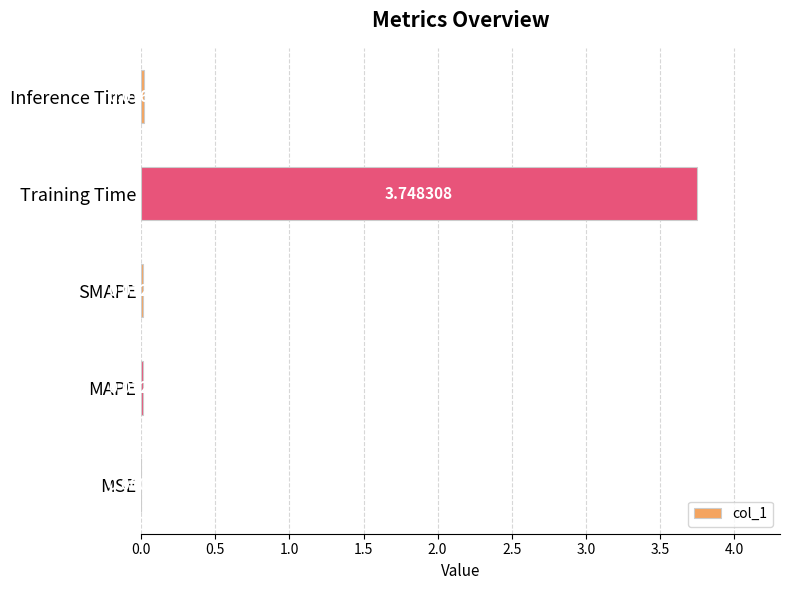

At which category does the chart reach its peak across all series?

Training Time